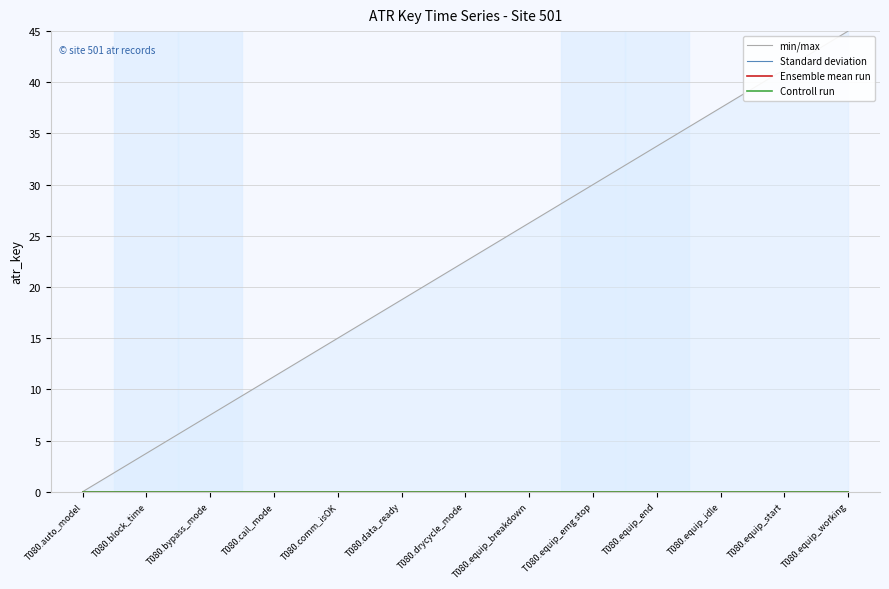

How many data points does each series have?

13